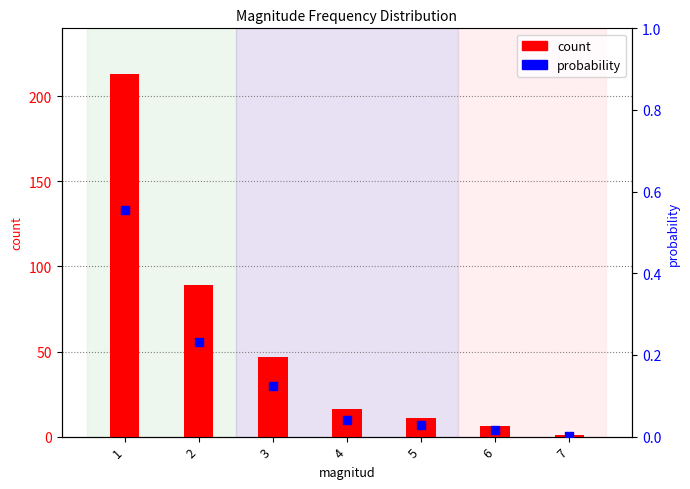

Which series has the largest total across all categories?

count